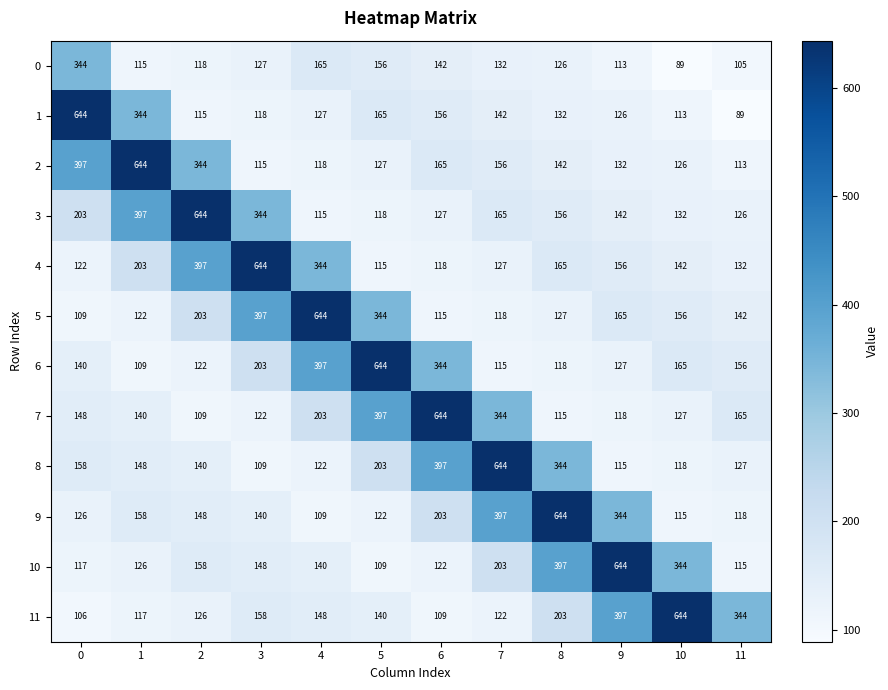

What is the total value across all series at 9?

2579